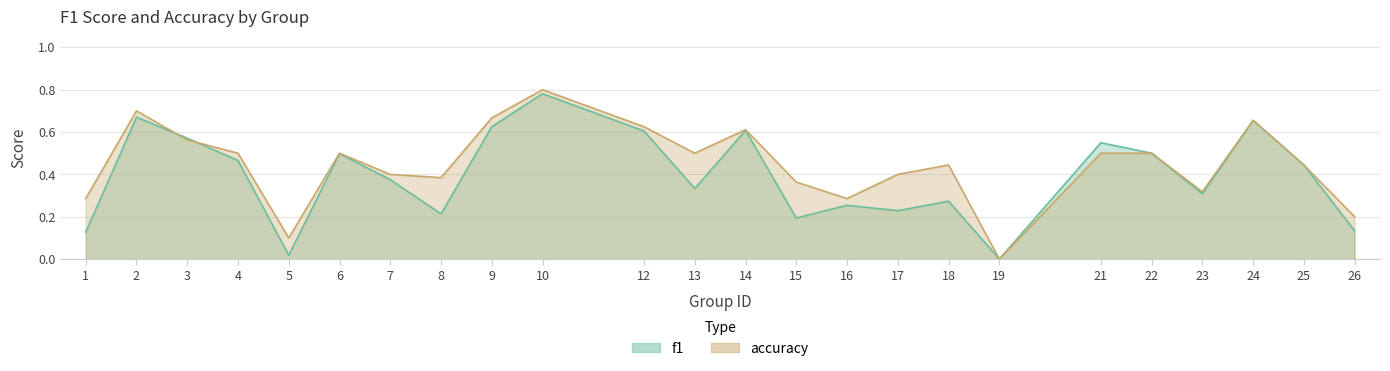

What is the sum of all accuracy values?

10.7